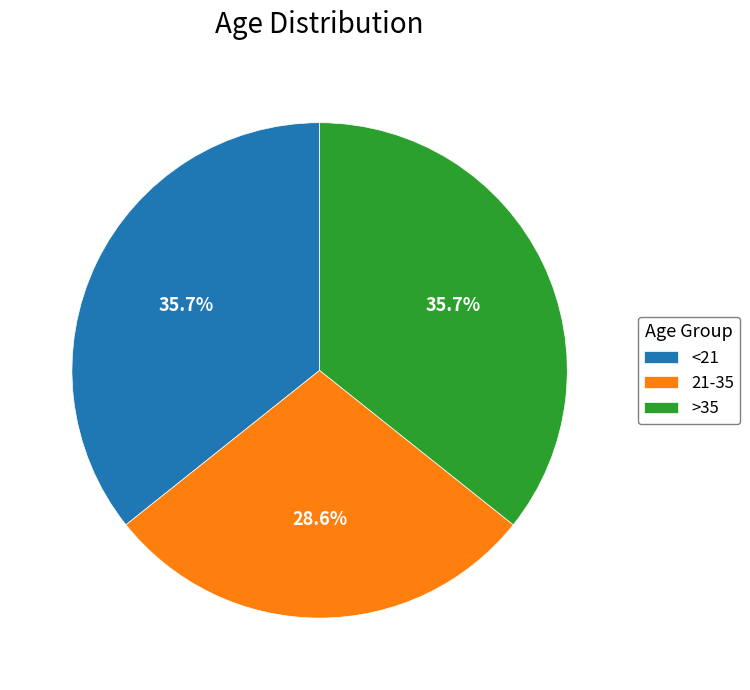

Is there any slice that represents more than half of the pie?

No